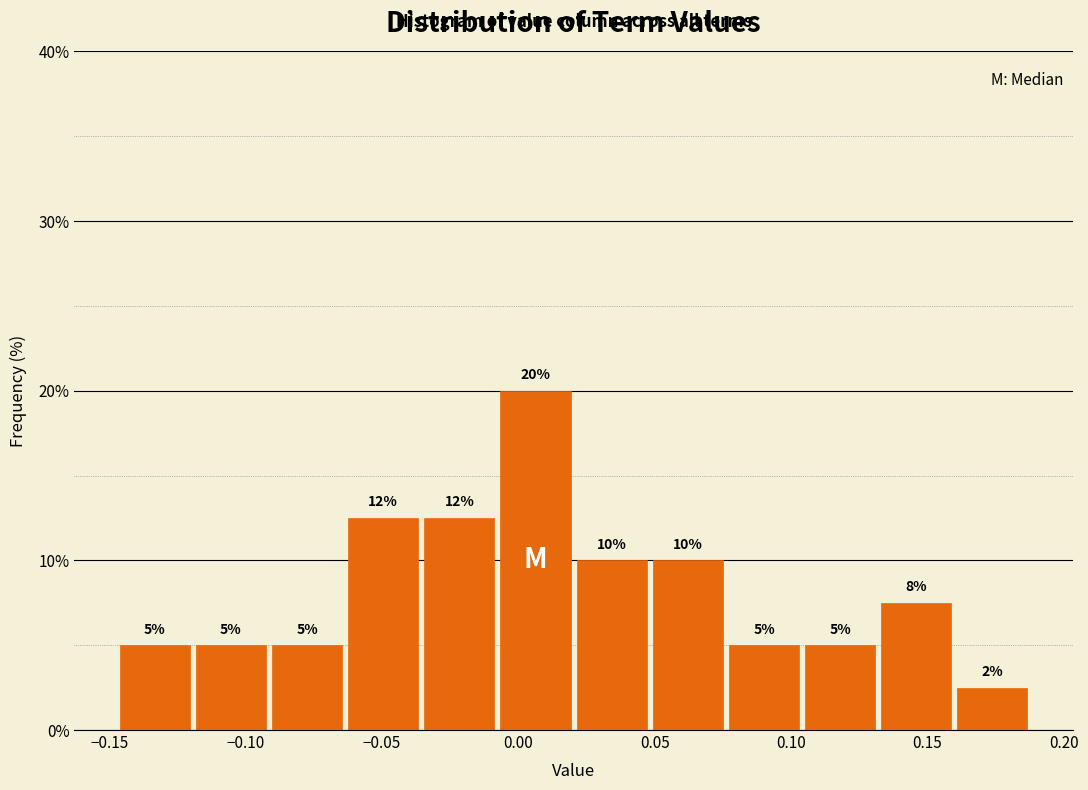

Which range on the x-axis has the tallest bar?

-0.010 to 0.020